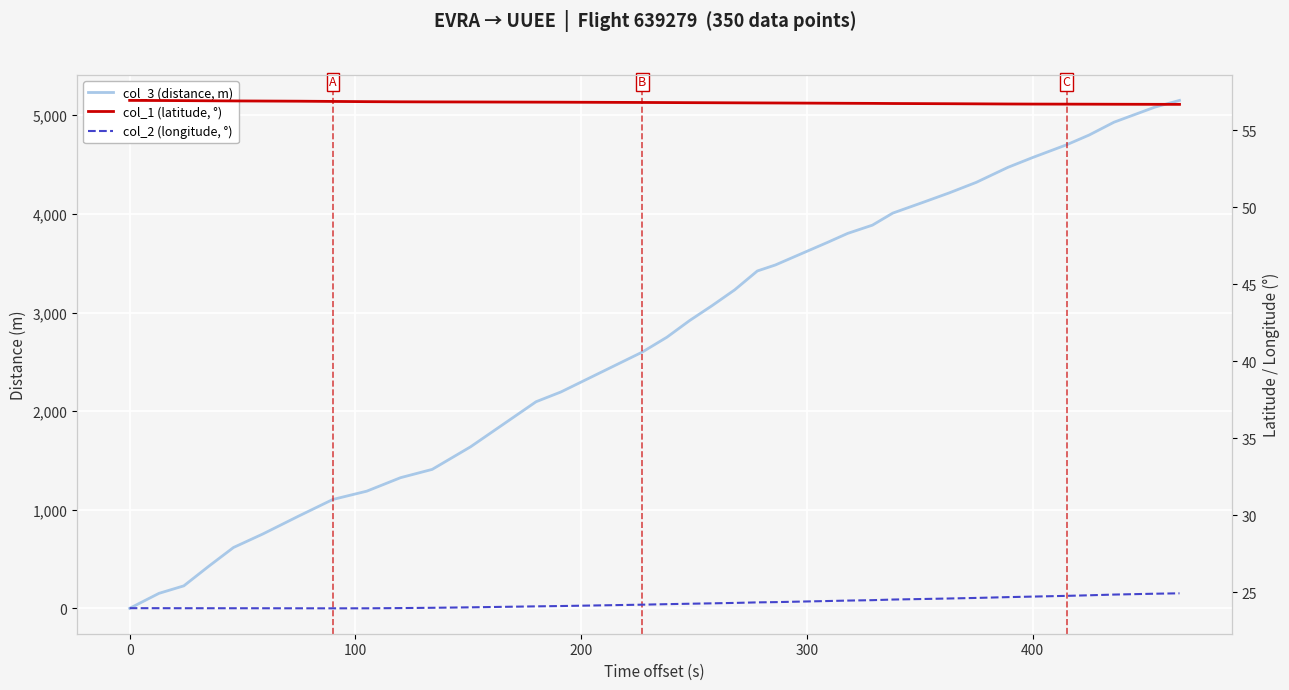

True or false: col_1 (latitude, °) and col_2 (longitude, °) cross at least once.

False